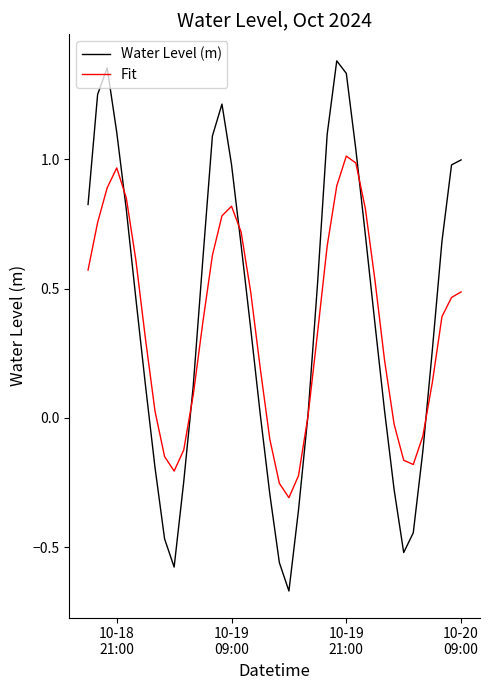

Rank the series by their maximum value, from lowest to highest.

Fit, Water Level (m)